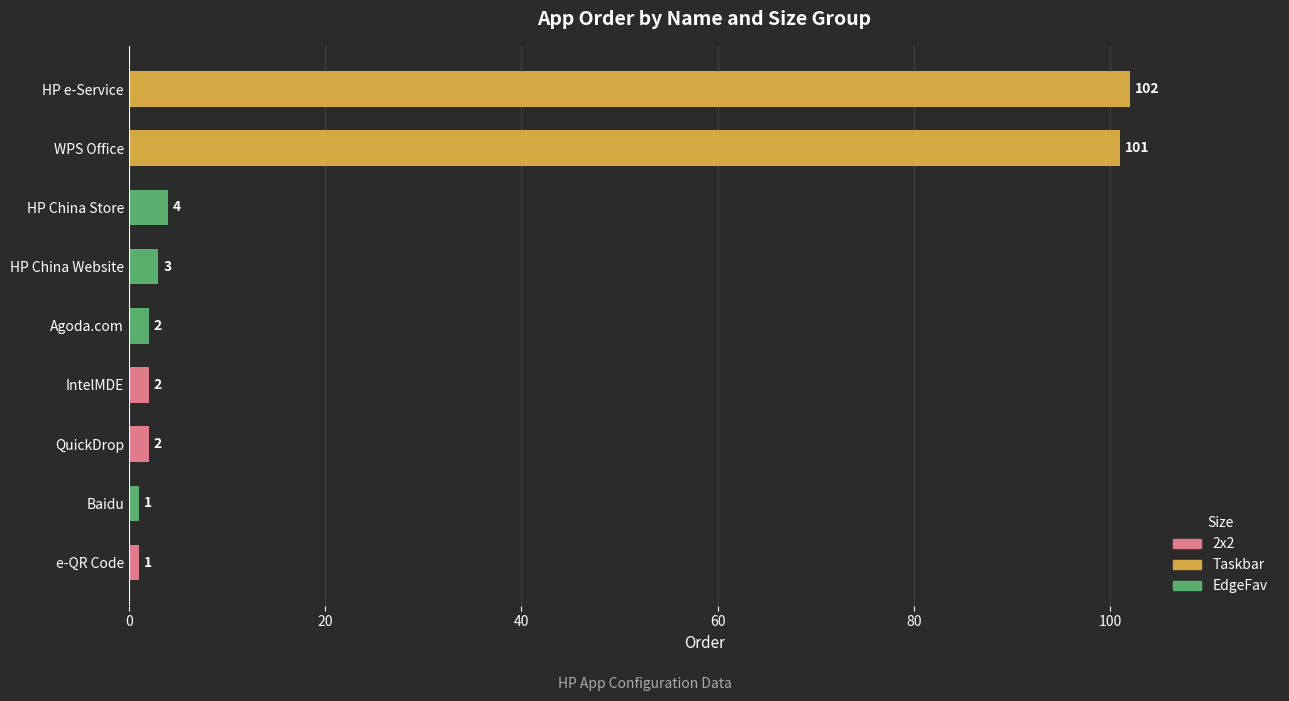

The chart shows a value of 140 at WPS Office. True or false?

False